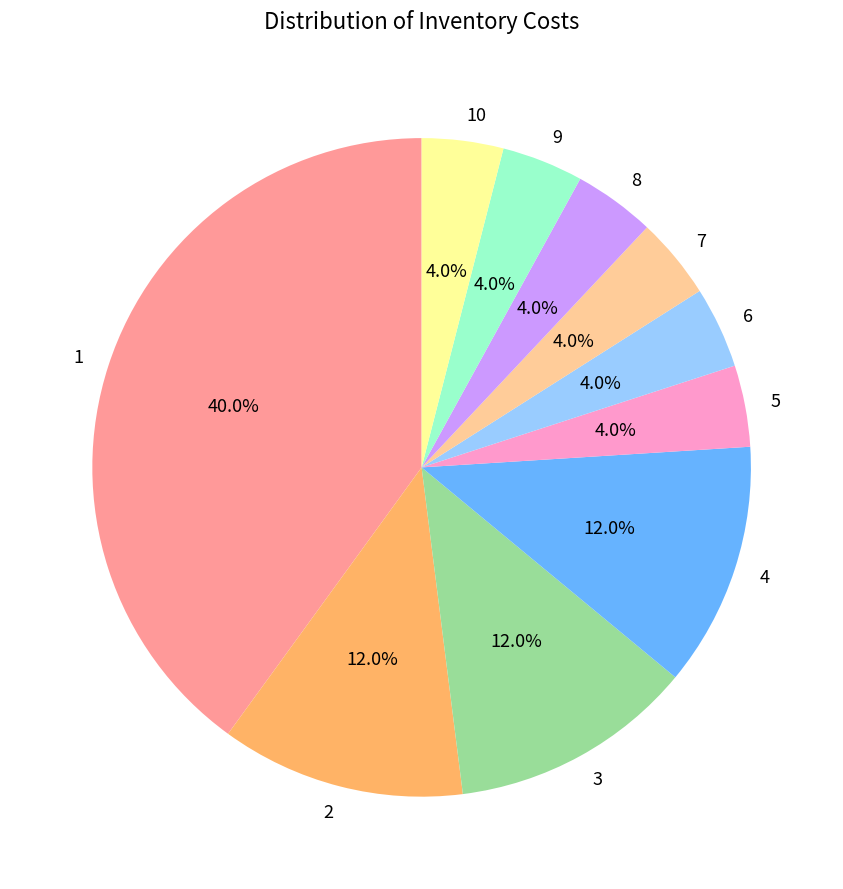

To the nearest percent, what portion does 10 represent?

4%